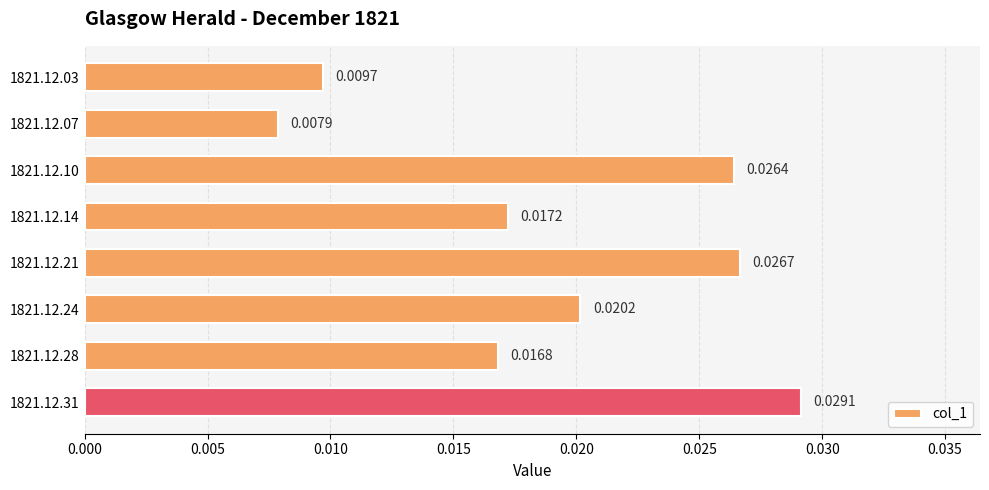

List the labels in order of value, largest first.

1821.12.31, 1821.12.21, 1821.12.10, 1821.12.24, 1821.12.14, 1821.12.28, 1821.12.03, 1821.12.07